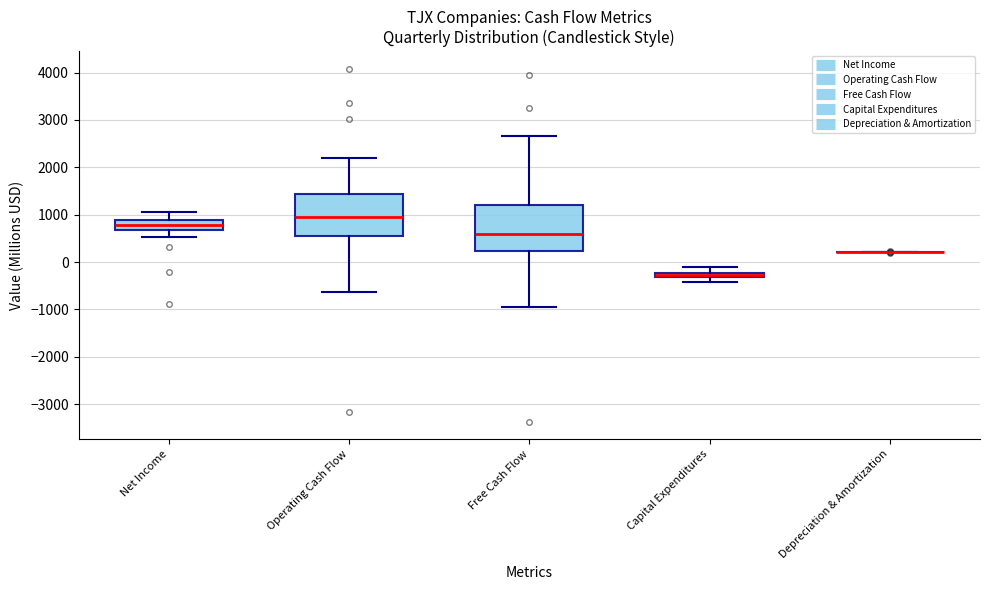

Where does the upper whisker of the box for Free Cash Flow end on the y-axis? The values are not printed on the chart, so give them approximately, as read against the axis.

2700